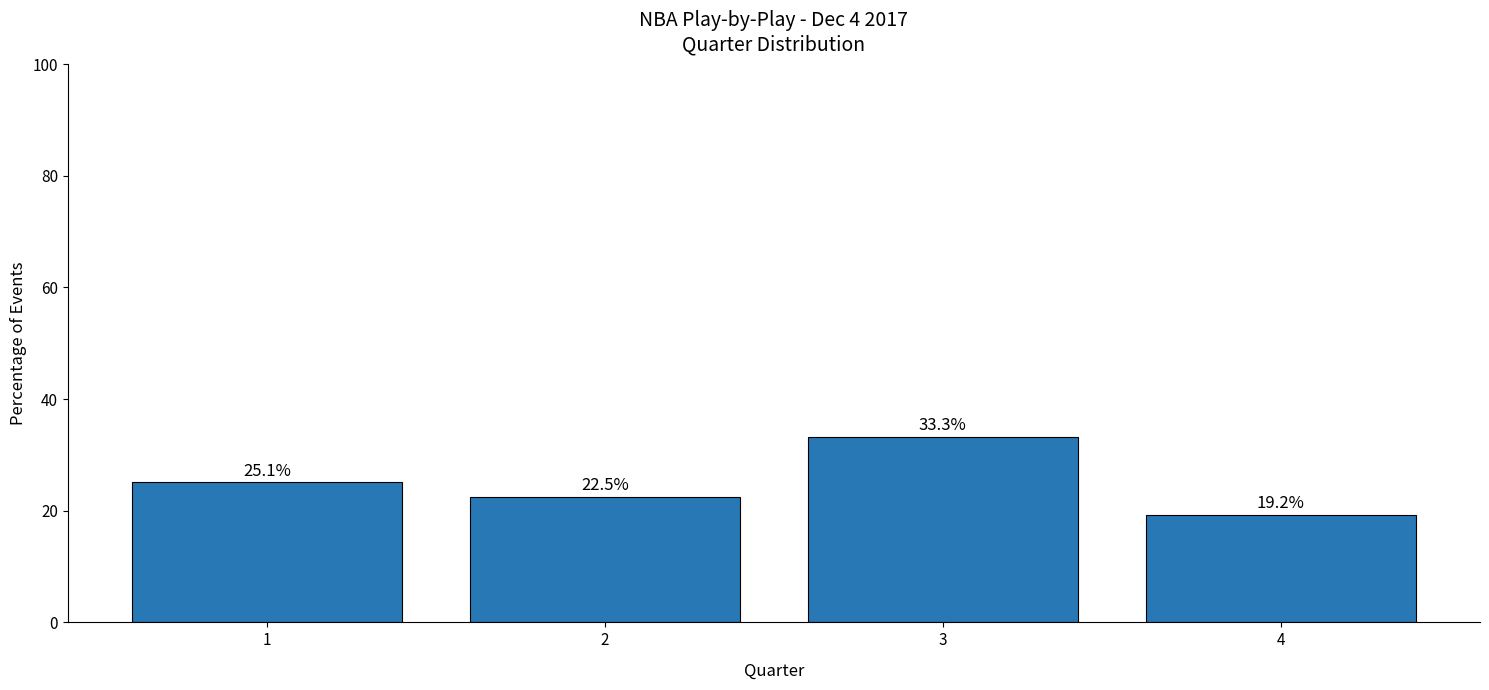

True or false: the data shows 25.1 at 1.

True